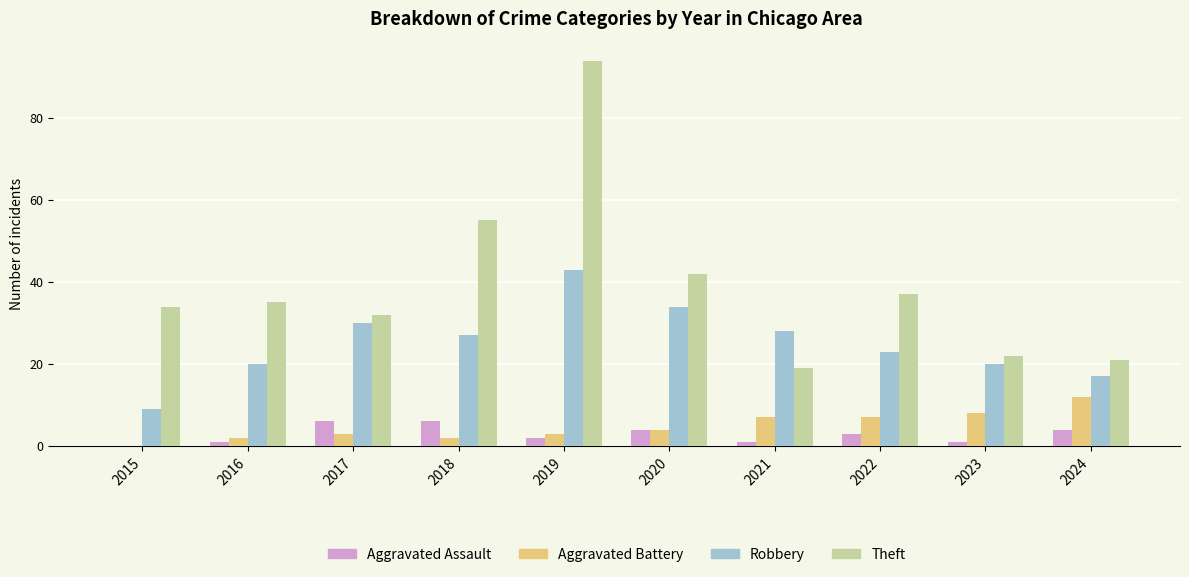

The Theft series shows 87 at 2018. True or false?

False